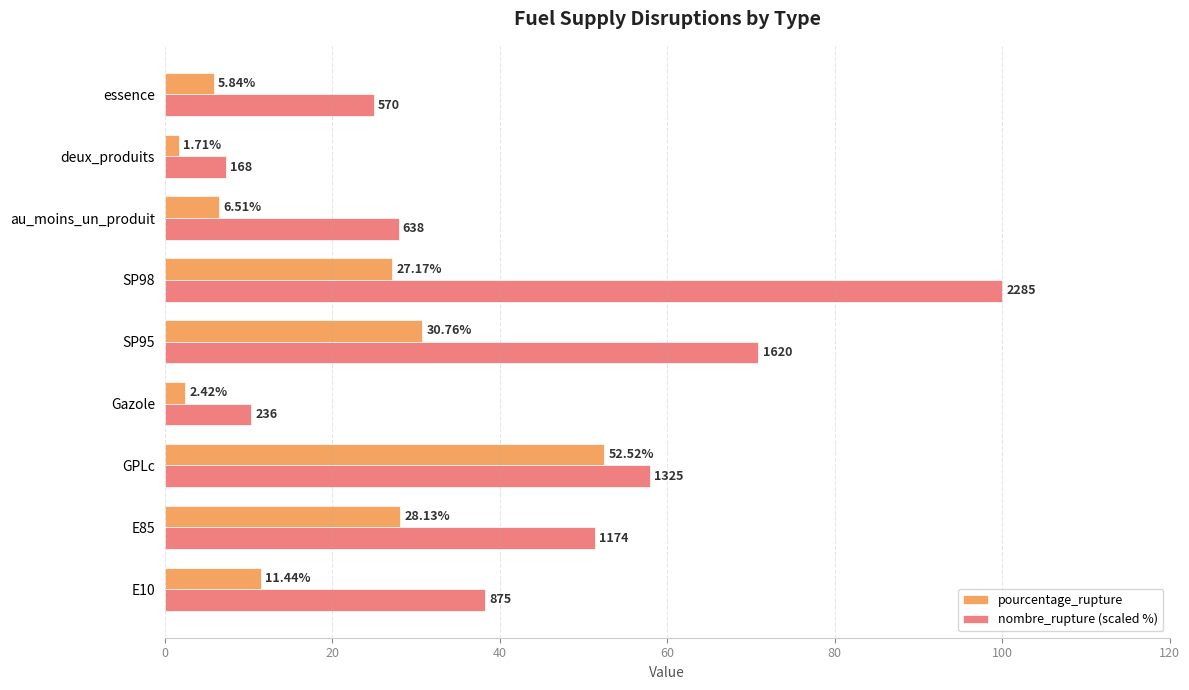

Rank the categories by nombre_rupture (scaled %) value from highest to lowest.

SP98, SP95, GPLc, E85, E10, au_moins_un_produit, essence, Gazole, deux_produits